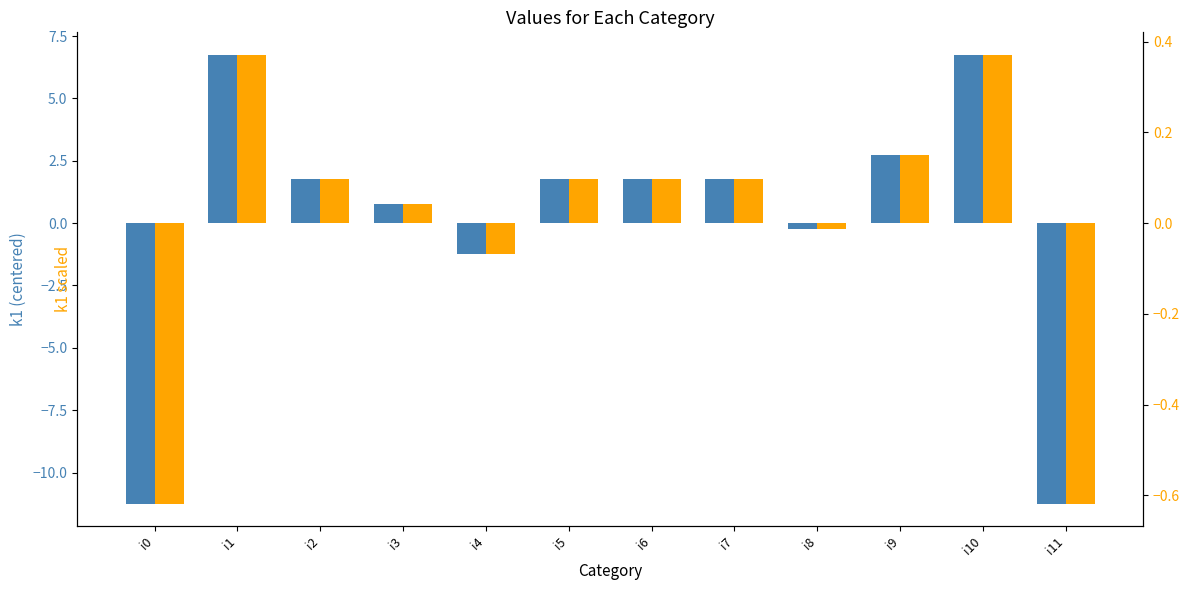

At i9, list the series in order from largest to smallest.

k1, k1 scaled